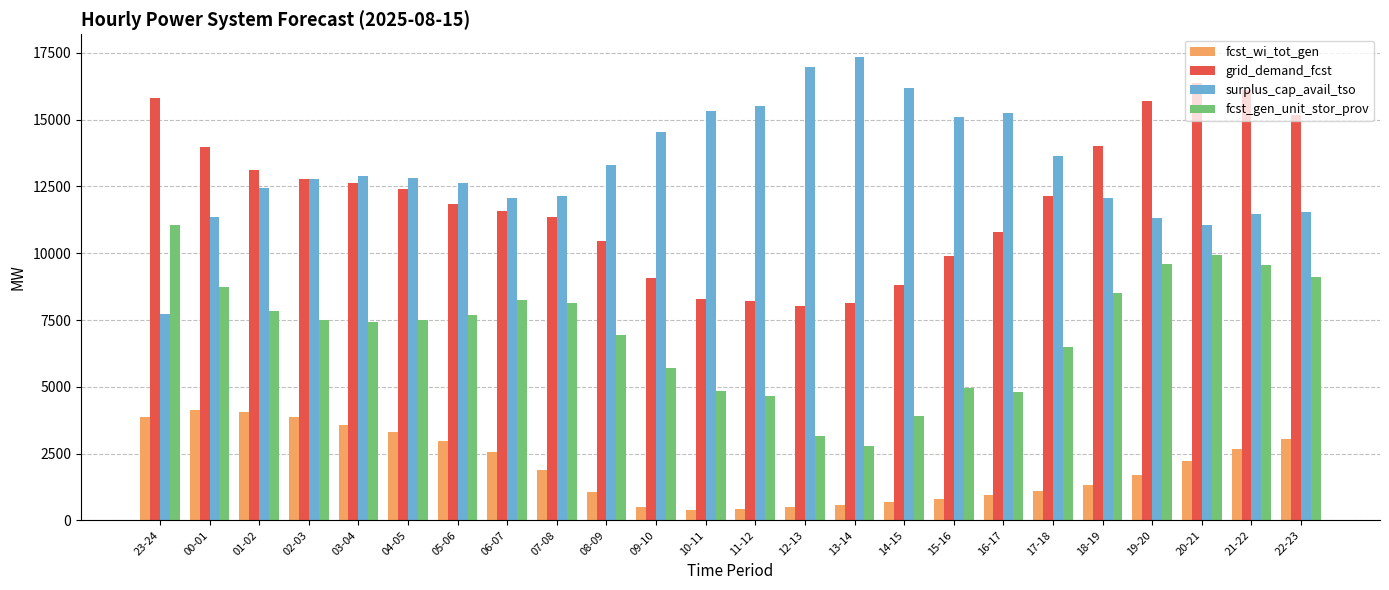

What is the spread (max minus min) of values at 22-23?

12163